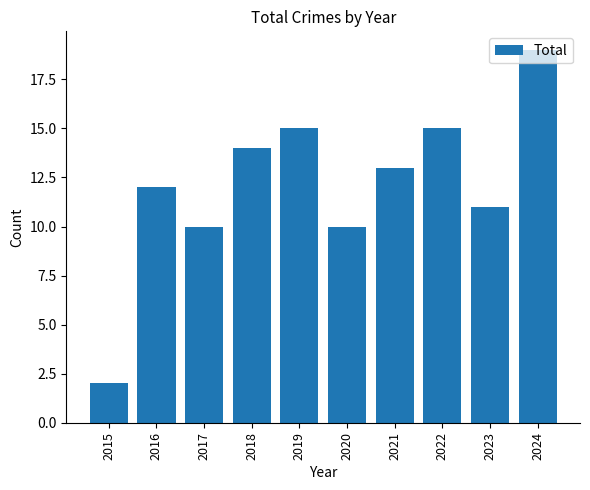

Reading left to right, extract all data points from this chart.

2	12	10	14	15	10	13	15	11	19